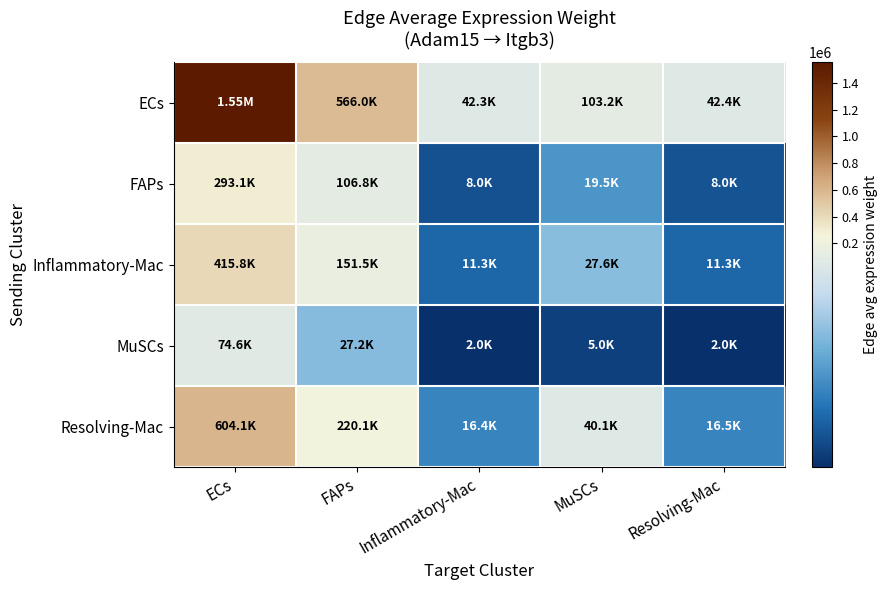

Reading left to right, extract all data points from this chart.

ECs: ECs=1553731.7	FAPs=566032.6	Inflammatory-Mac=42289.7	MuSCs=103216.3	Resolving-Mac=42352.6
FAPs: ECs=293122.4	FAPs=106786.0	Inflammatory-Mac=7978.3	MuSCs=19472.5	Resolving-Mac=7990.1
Inflammatory-Mac: ECs=415816.4	FAPs=151484.1	Inflammatory-Mac=11317.8	MuSCs=27623.2	Resolving-Mac=11334.6
MuSCs: ECs=74576.5	FAPs=27168.6	Inflammatory-Mac=2029.8	MuSCs=4954.2	Resolving-Mac=2032.9
Resolving-Mac: ECs=604107.1	FAPs=220079.4	Inflammatory-Mac=16442.7	MuSCs=40131.6	Resolving-Mac=16467.1